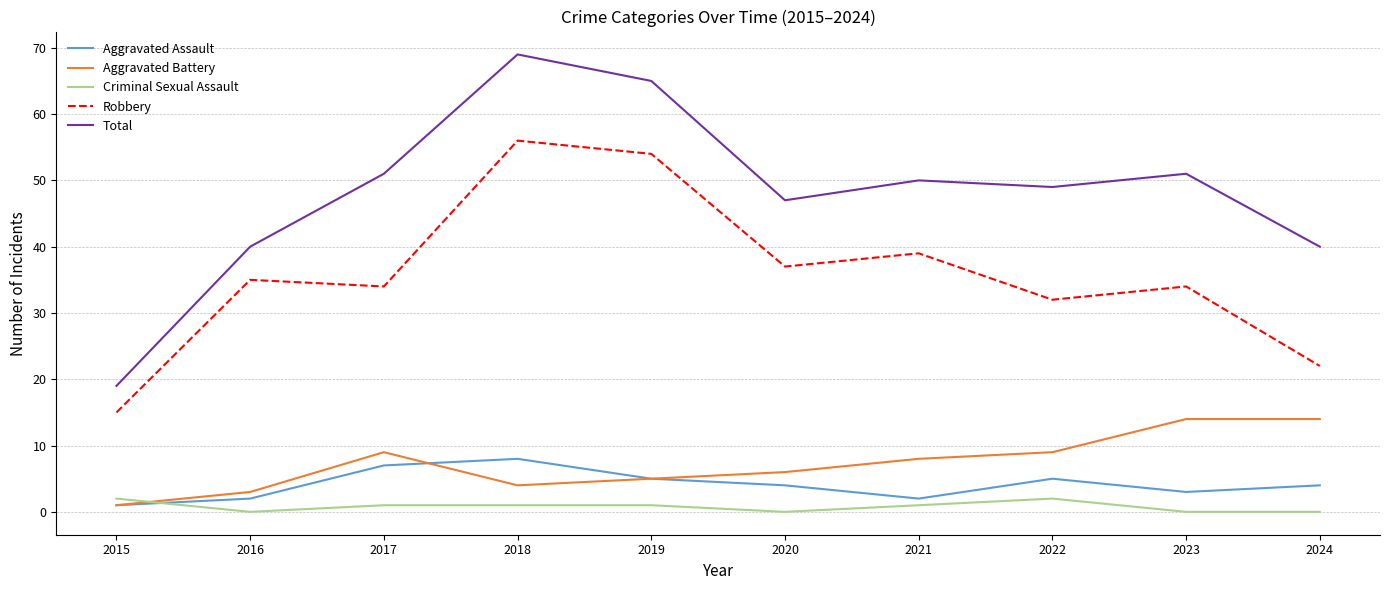

At how many categories does at least one series exceed 48?

6